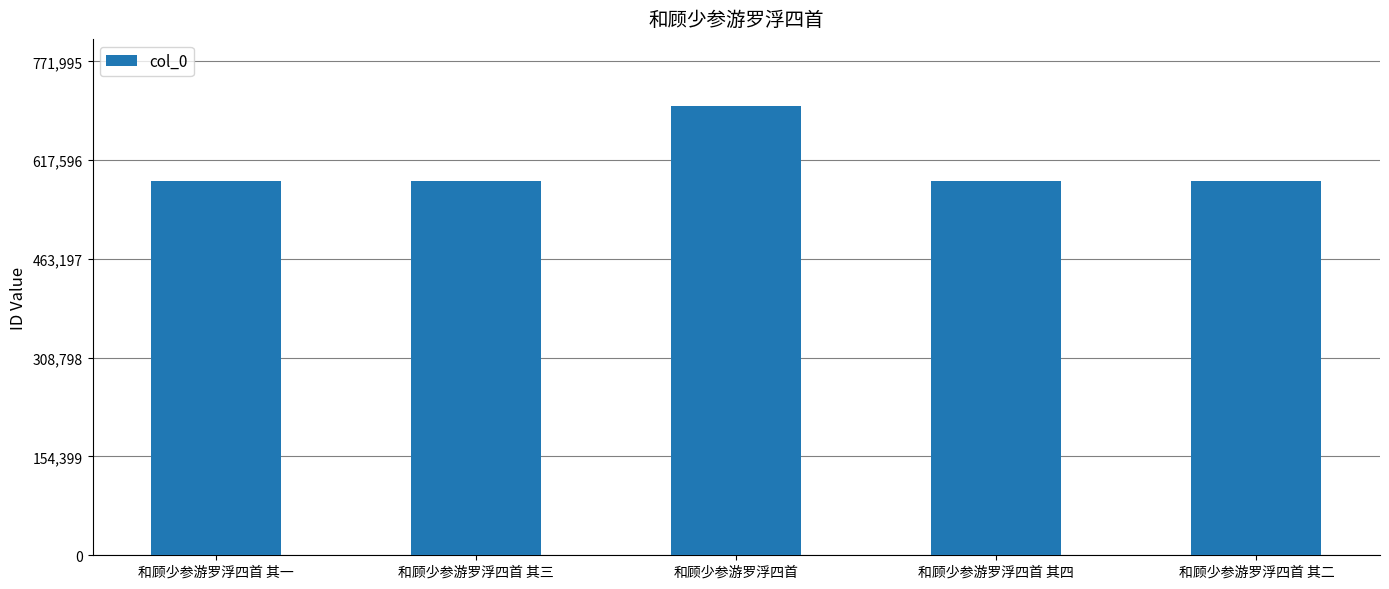

What is the maximum value shown in the chart?

701814